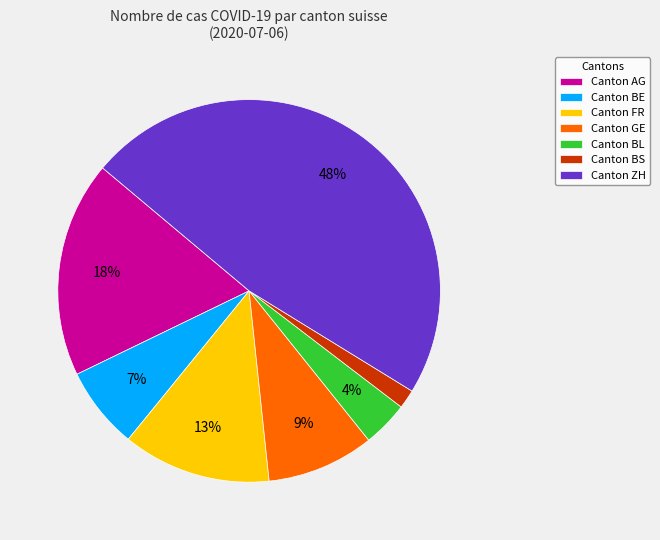

Does any single category account for the majority?

No